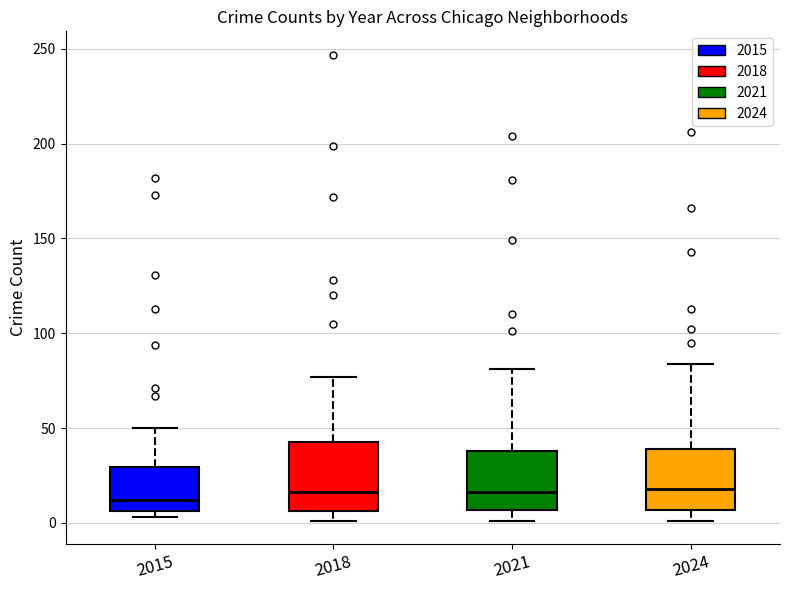

Reading left to right, transcribe this box plot: for each box, give where its median line is, the range the box spans, and where its two whiskers end, as read against the y-axis. The values are not printed on the chart, so give them approximately, as read against the axis.

2015: median 10, box 5 to 30, whiskers 5 (just below the box's lower edge) to 50
2018: median 15, box 5 to 45, whiskers 0 to 75
2021: median 15, box 5 to 40, whiskers 0 to 80
2024: median 20, box 5 to 40, whiskers 0 to 85